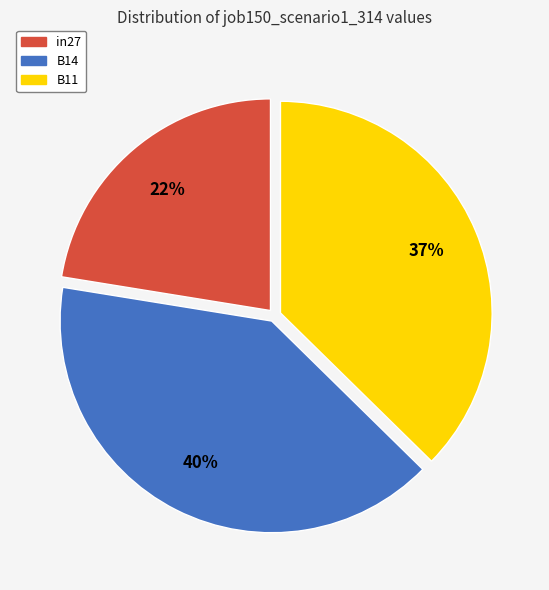

To the nearest percent, what is the difference between the largest and smallest slice percentages?

18%